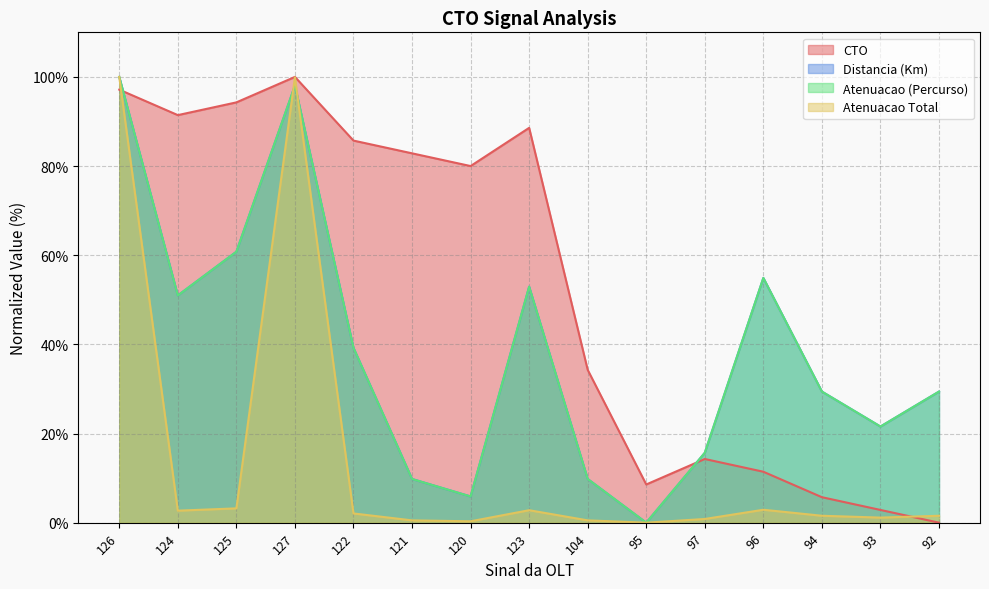

At which label does Distancia (Km) reach its peak?

126